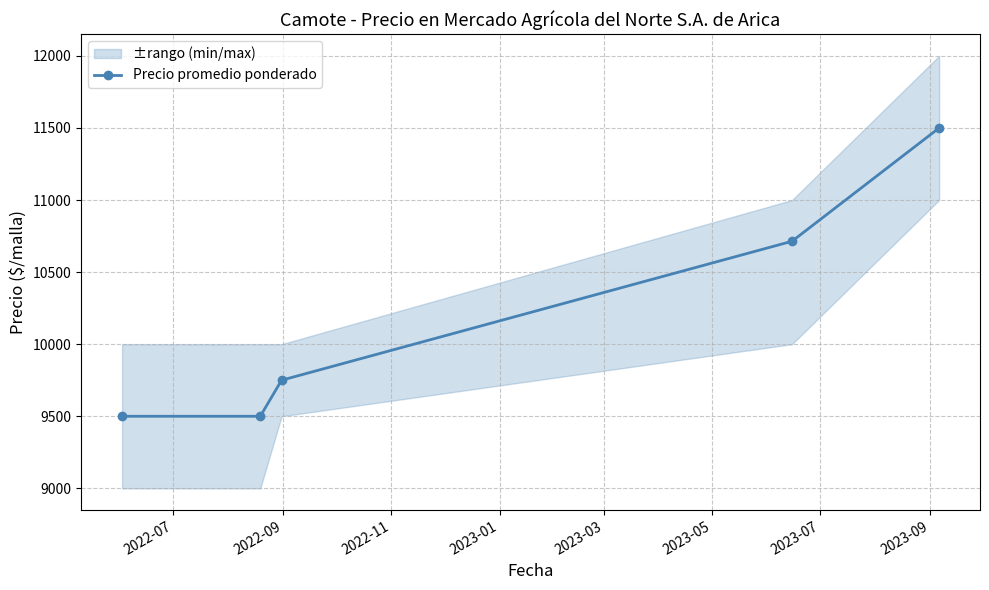

What is the difference between the second highest and minimum values?

1214